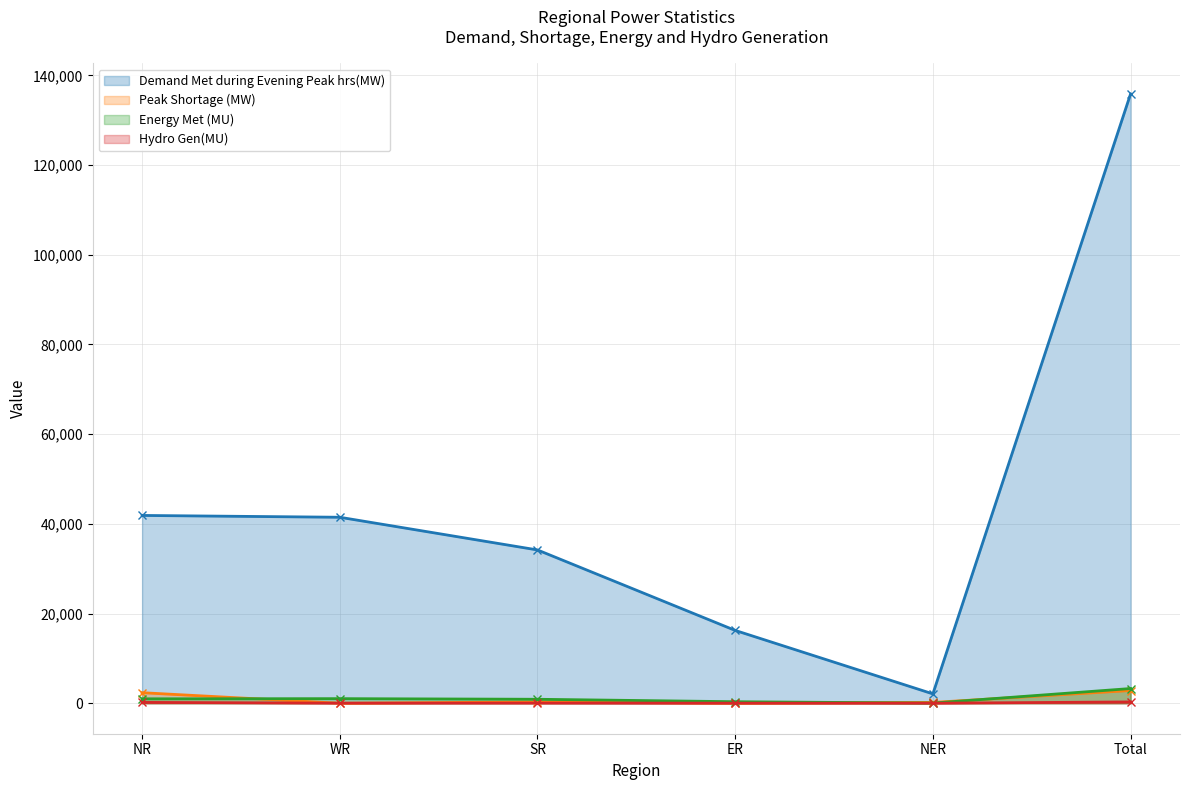

Reading left to right, extract all data points from this chart.

Demand Met during Evening Peak hrs(MW): 41879	41474	34184	16242	2092	135871
Peak Shortage (MW): 2354	0	300	0	187	2841
Energy Met (MU): 986	1027	889	344	35	3281
Hydro Gen(MU): 194	27	45	21	10	296